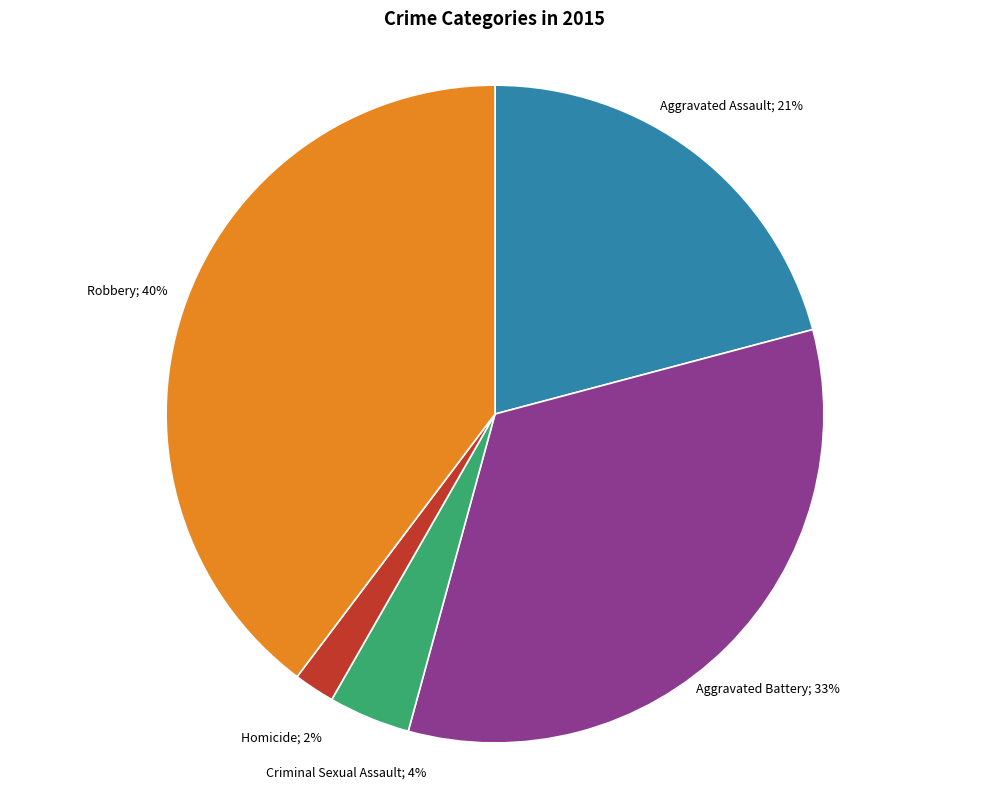

Is there any slice that represents more than half of the pie?

No